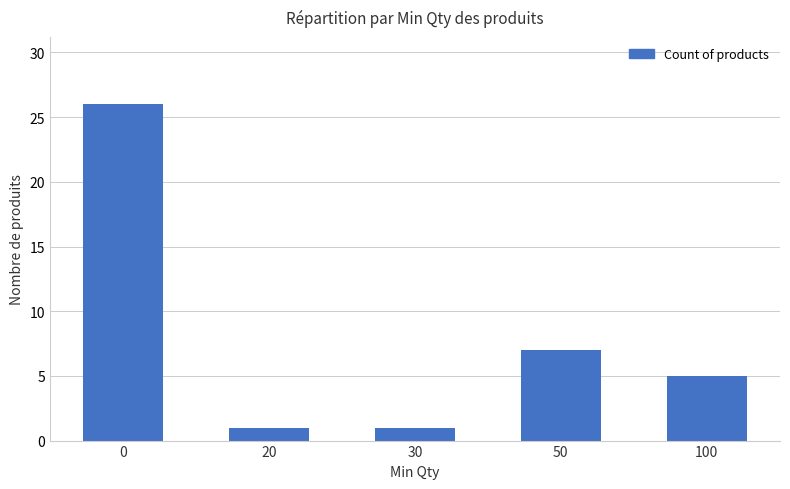

How many data points are less than 5?

2